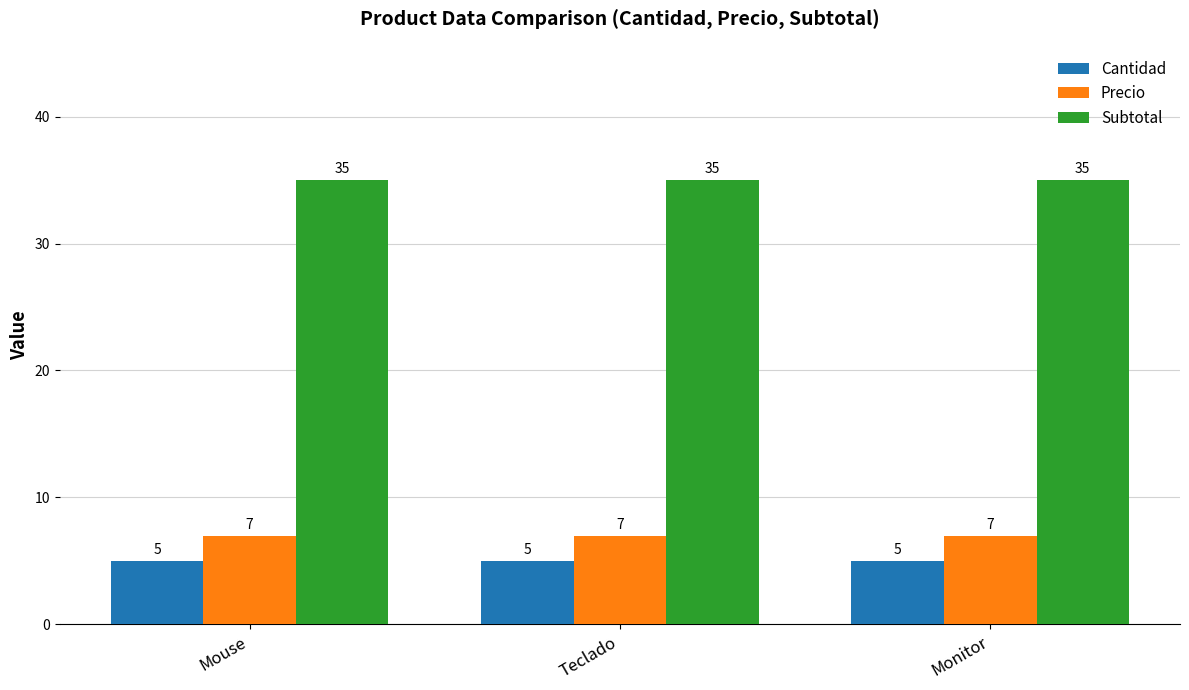

Reading left to right, transcribe all the data shown in this chart.

Cantidad: 5	5	5
Precio: 7	7	7
Subtotal: 35	35	35